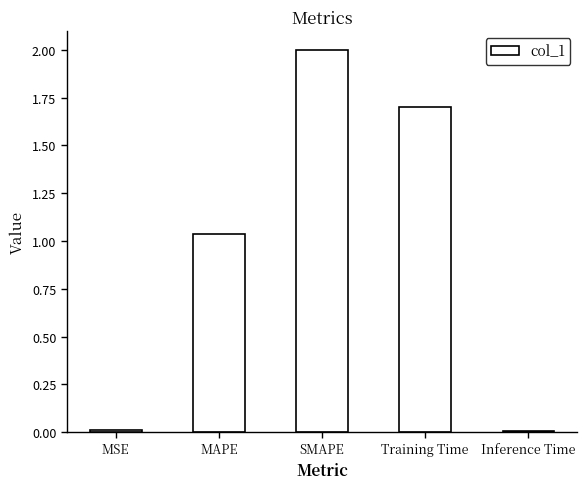

Approximately how many times larger is the value at MAPE compared to SMAPE?

0.5